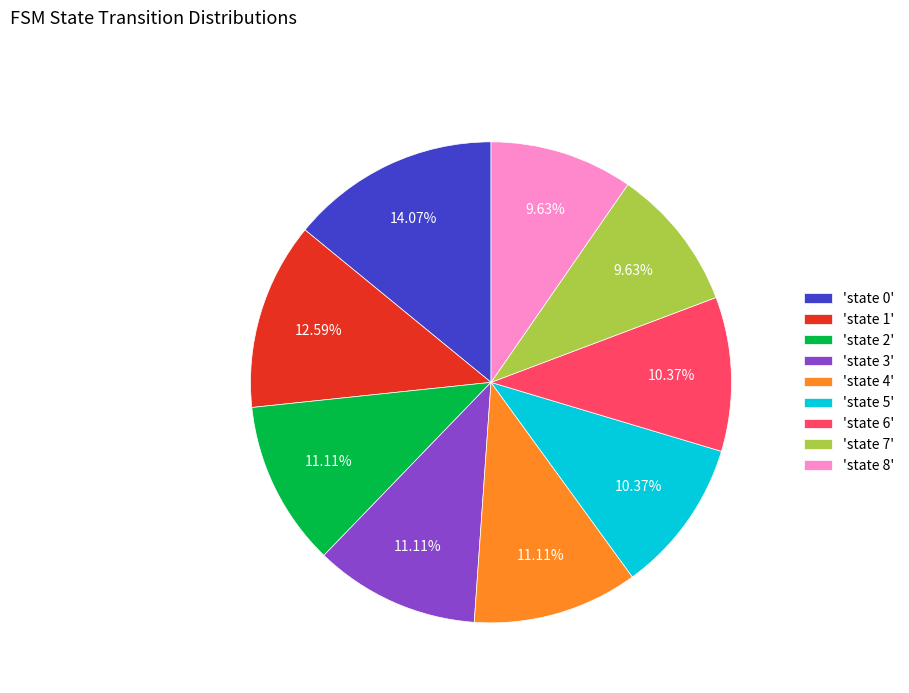

To the nearest percent, what is the difference between the largest and smallest slice percentages?

4%